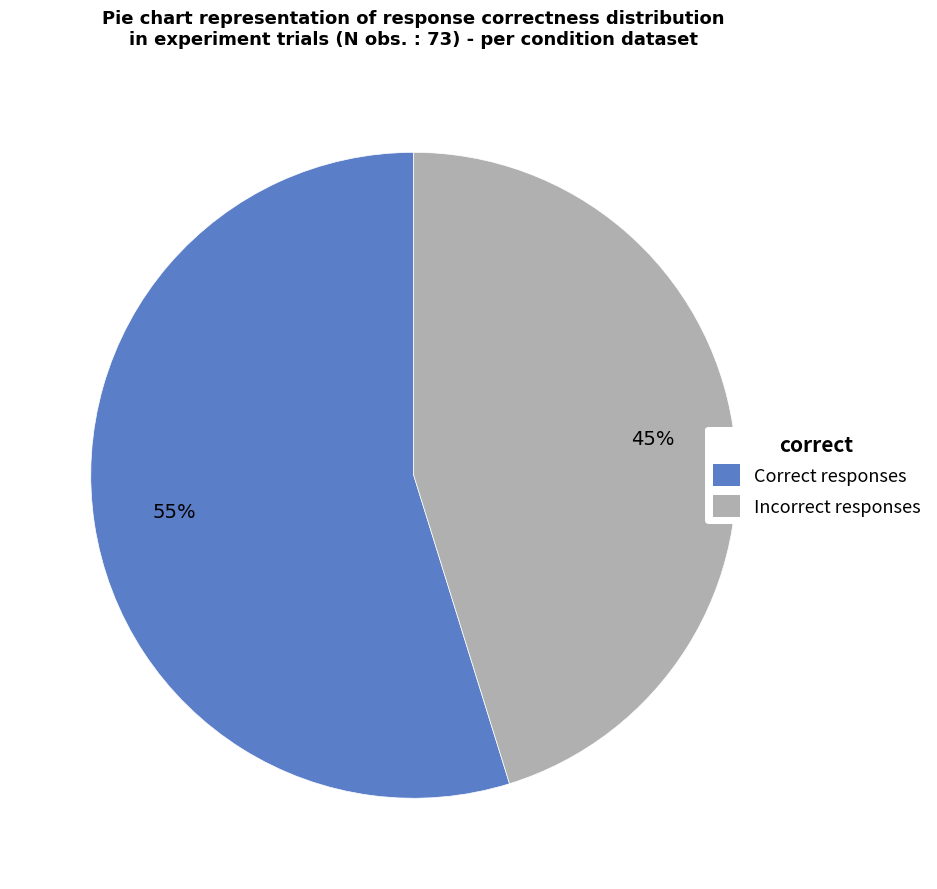

To the nearest percent, what is the average slice percentage?

50%